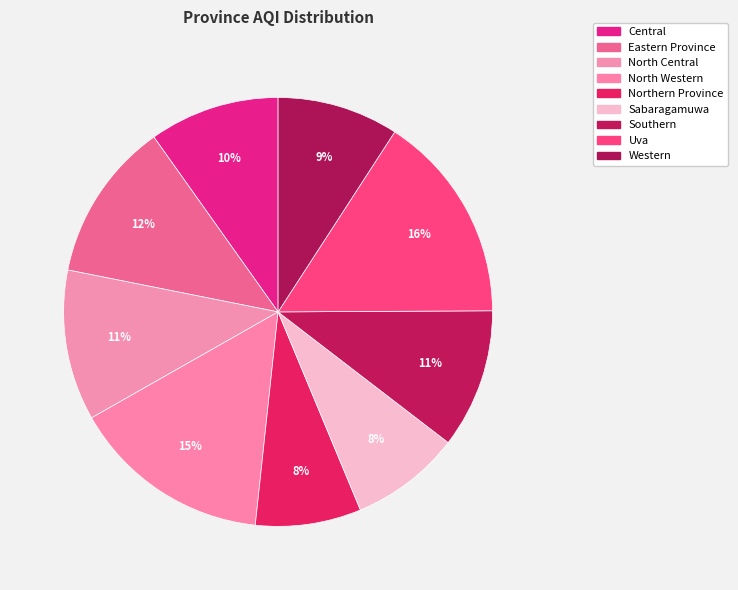

Rank the categories by value from highest to lowest.

Uva, North Western, Eastern Province, North Central, Southern, Central, Western, Sabaragamuwa, Northern Province